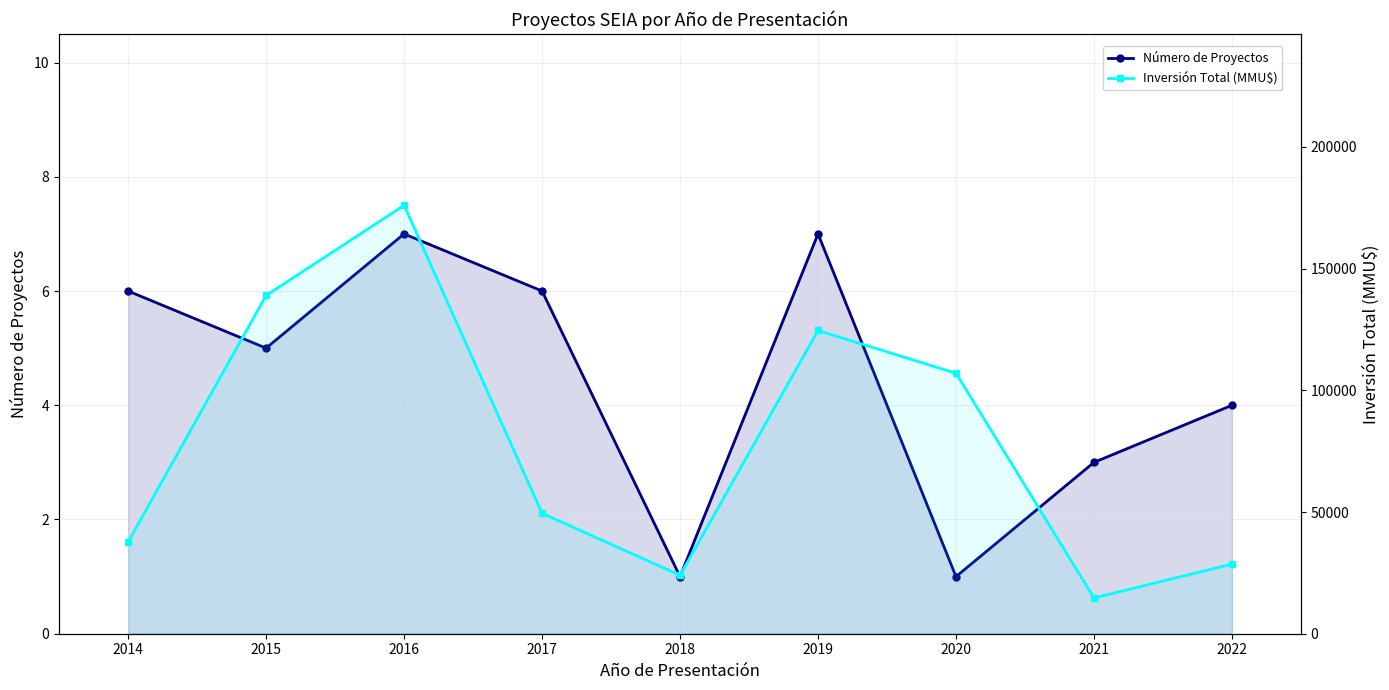

How many values in the Número de Proyectos series are below 5?

4